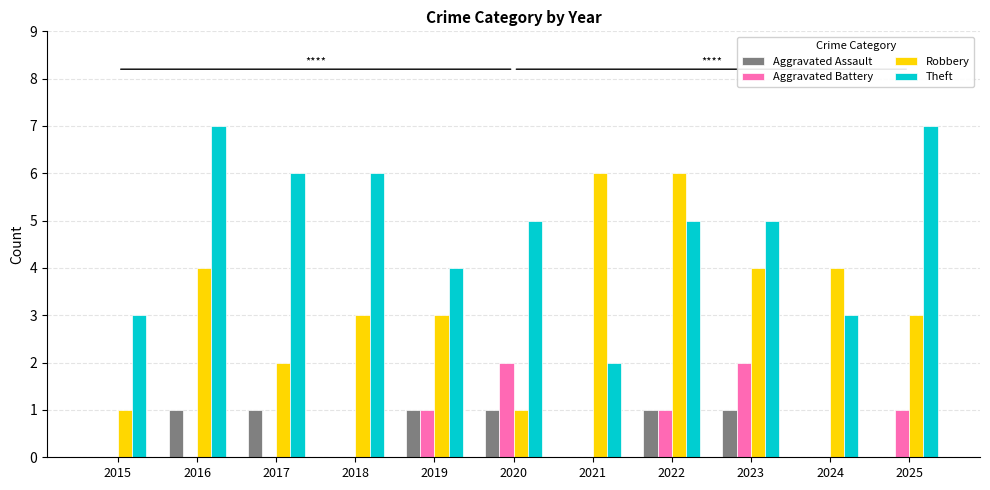

What is the maximum value shown in the chart?

7